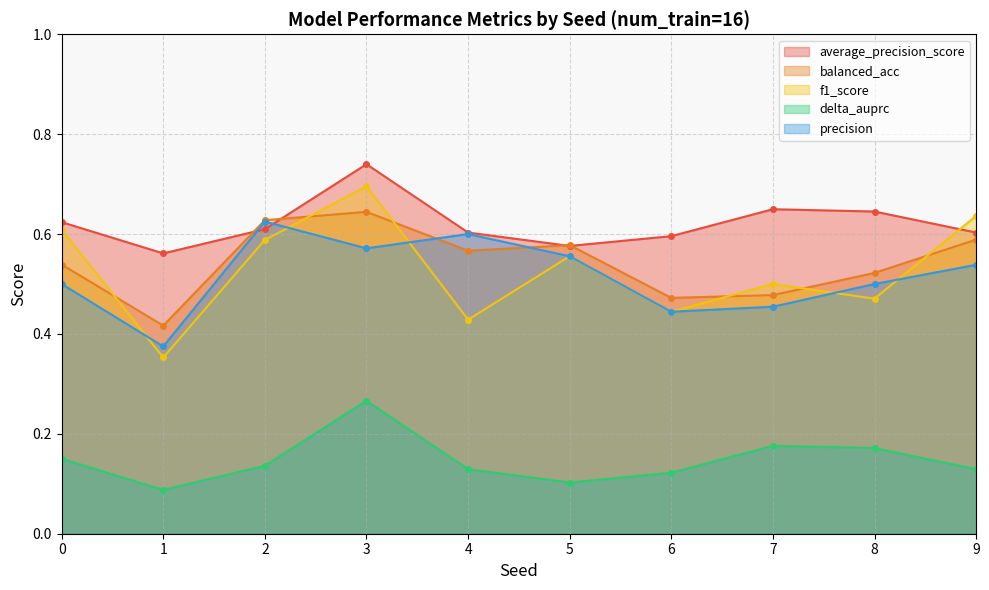

What is the greatest value displayed?

0.7